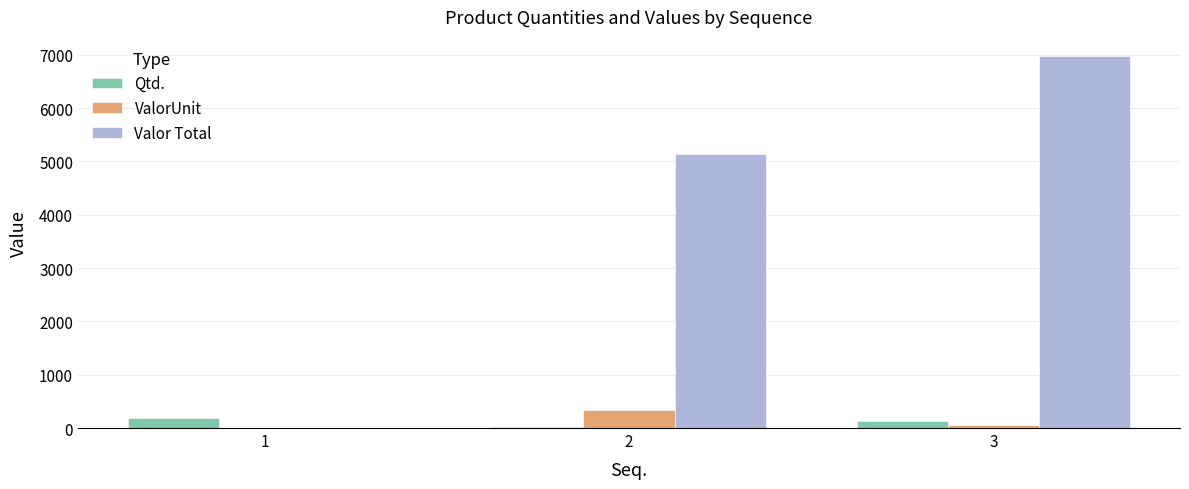

Reading left to right, what are all the values shown in this chart?

Qtd.: 180.0	15.0	125.0
ValorUnit: 0.0	343.2	55.9
Valor Total: 0.0	5148.0	6987.5